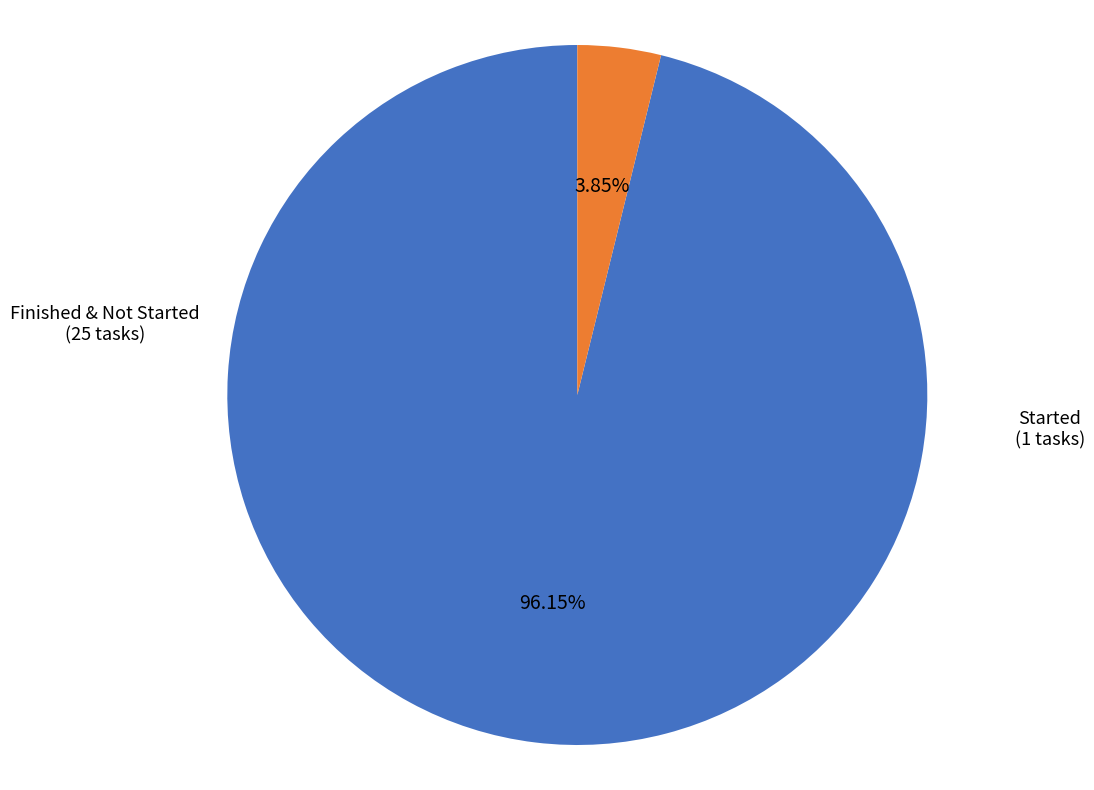

Does any single category account for the majority?

Yes